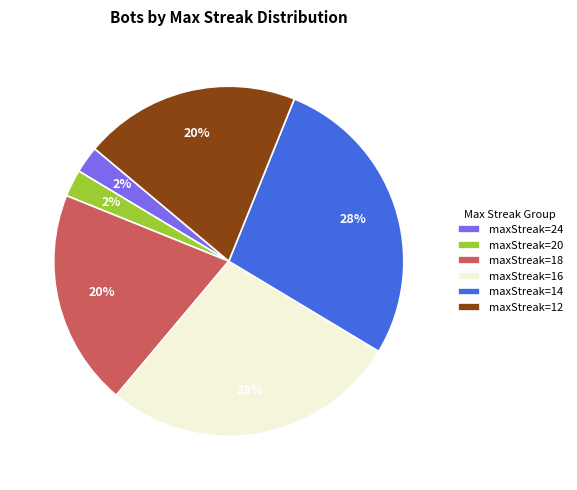

Between maxStreak=14 and maxStreak=12, which is larger?

maxStreak=14